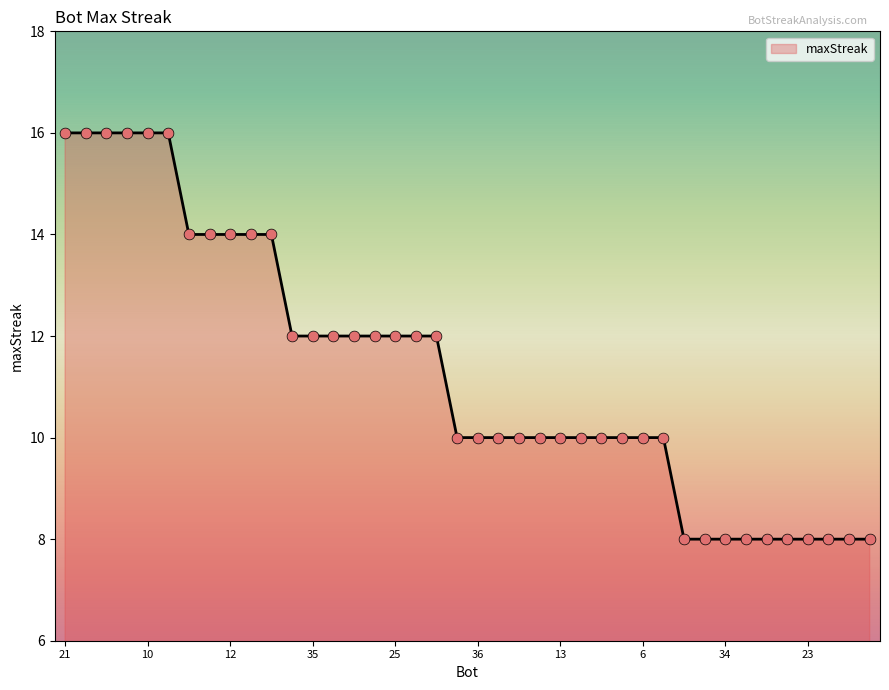

What is the greatest value displayed?

16